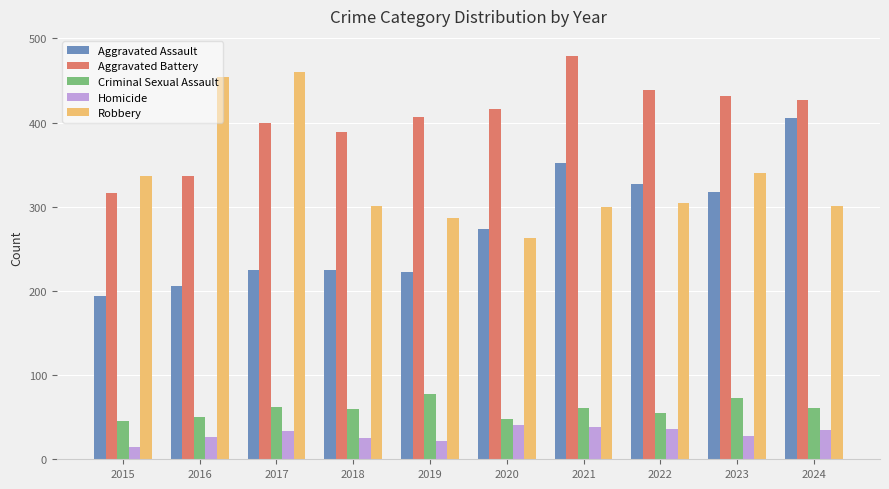

What is the value of the Homicide bar at the 3rd from the left?

33